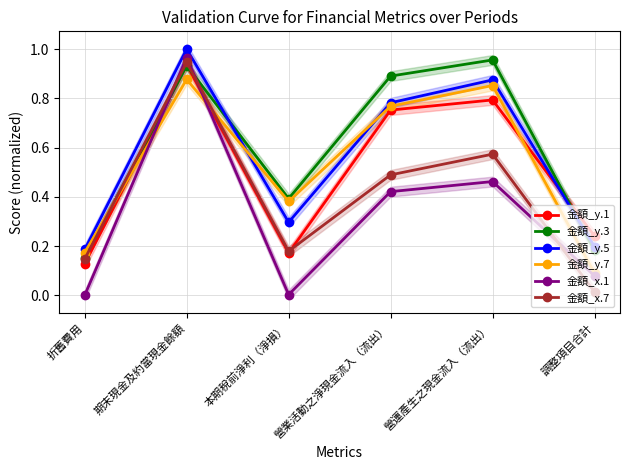

Is the value of 金額_y.1 at 調整項目合計 greater than the value of 金額_x.7 at 營運產生之現金流入（流出）?

No